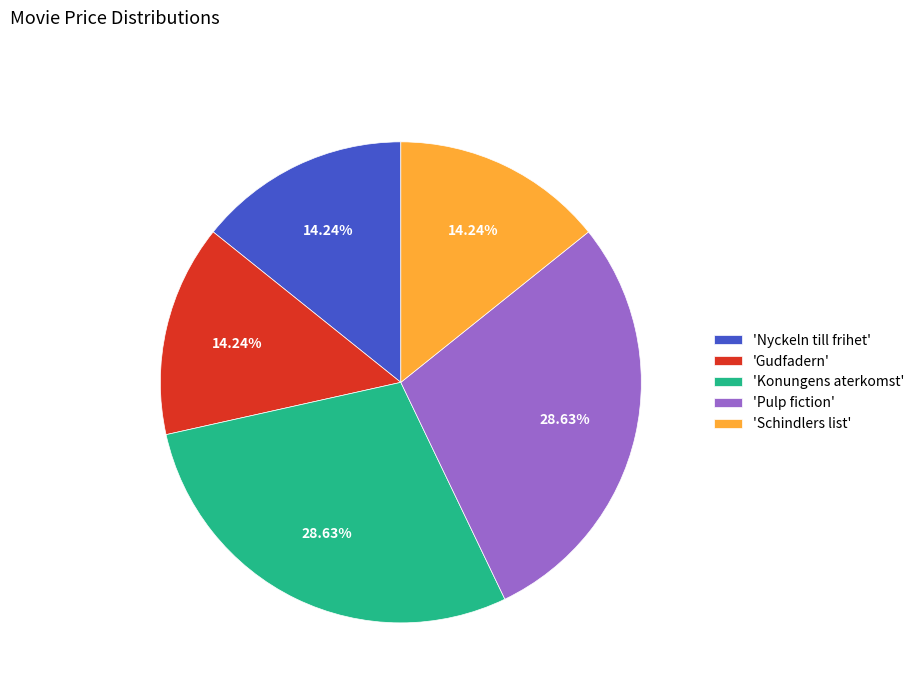

Is there a majority slice in this chart?

No